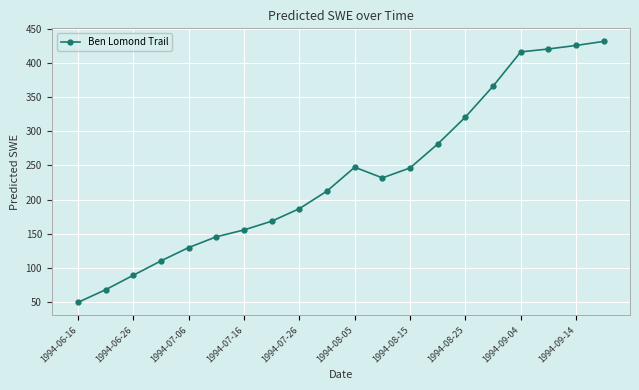

What is the value of the 14th point from the left?

281.5